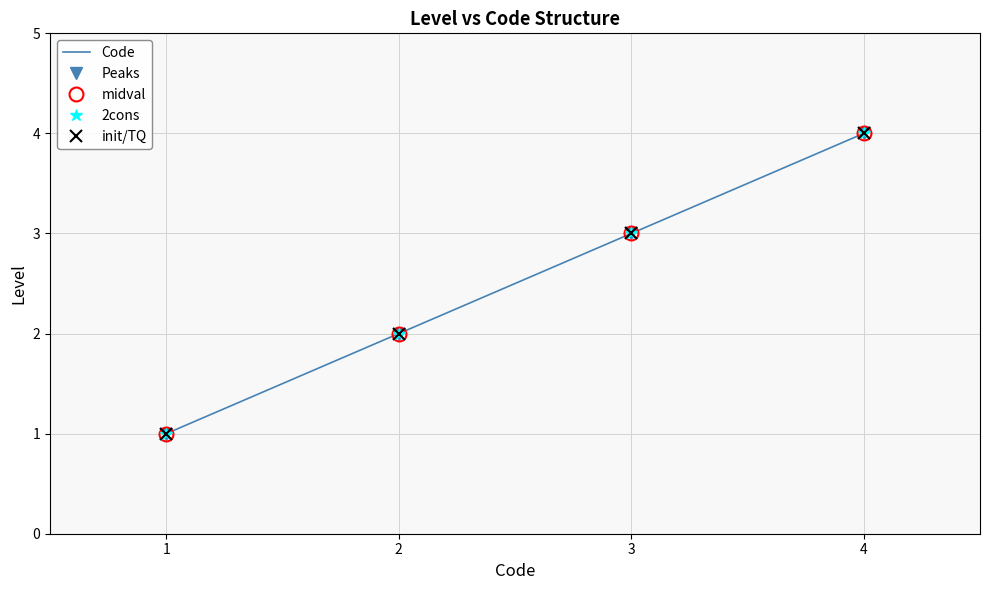

Reading left to right, what are all the values shown in this chart?

Code: 1=1	2=2	3=3	4=4
Peaks: 1=1	2=2	3=3	4=4
midval: 1=1	2=2	3=3	4=4
2cons: 1=1	2=2	3=3	4=4
init/TQ: 1=1	2=2	3=3	4=4